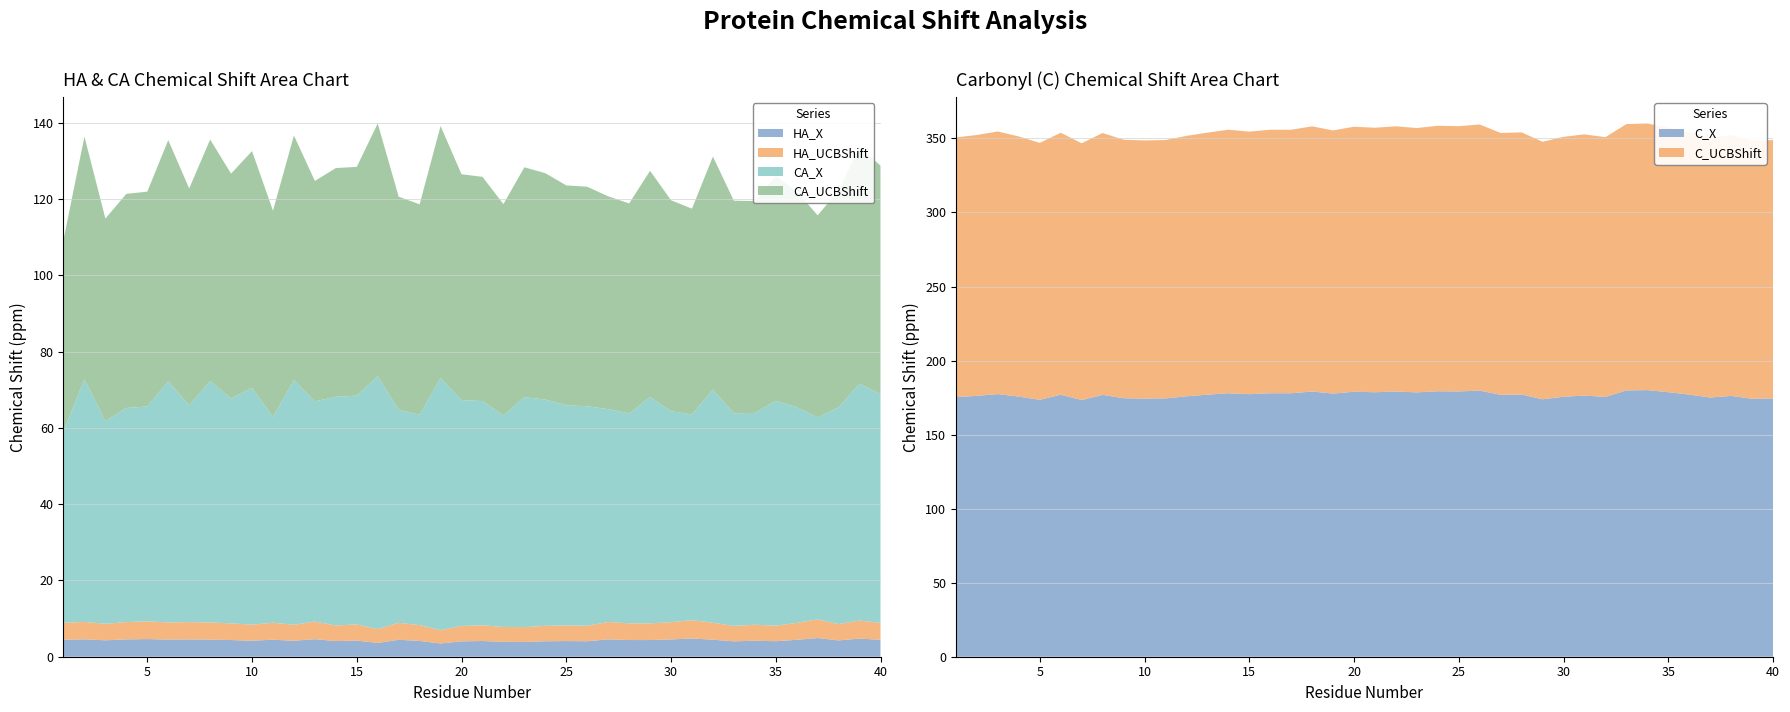

Reading left to right, transcribe all the data shown in this chart.

HA_X: 1=4.4	2=4.6	3=4.3	4=4.5	5=4.6	6=4.5	7=4.5	8=4.5	9=4.4	10=4.2	11=4.5	12=4.2	13=4.6	14=4.1	15=4.2	16=3.6	17=4.4	18=4.1	19=3.5	20=4.0	21=4.1	22=3.9	23=3.9	24=4.1	25=4.1	26=4.1	27=4.6	28=4.4	29=4.4	30=4.5	31=4.8	32=4.5	33=4.0	34=4.2	35=4.1	36=4.4	37=4.9	38=4.3	39=4.7	40=4.4
HA_UCBShift: 1=4.4	2=4.6	3=4.3	4=4.5	5=4.6	6=4.5	7=4.5	8=4.5	9=4.4	10=4.2	11=4.5	12=4.2	13=4.6	14=4.1	15=4.2	16=3.6	17=4.4	18=4.1	19=3.5	20=4.0	21=4.1	22=3.9	23=3.9	24=4.1	25=4.1	26=4.1	27=4.6	28=4.4	29=4.4	30=4.5	31=4.8	32=4.5	33=4.0	34=4.2	35=4.1	36=4.4	37=4.9	38=4.3	39=4.7	40=4.4
CA_X: 1=50.2	2=63.6	3=53.1	4=56.1	5=56.3	6=63.2	7=56.9	8=63.3	9=59.0	10=62.1	11=54.0	12=64.2	13=57.8	14=60.0	15=60.0	16=66.3	17=55.9	18=55.2	19=66.1	20=59.2	21=58.8	22=55.4	23=60.3	24=59.3	25=57.7	26=57.6	27=55.8	28=55.1	29=59.3	30=55.3	31=54.0	32=61.1	33=55.8	34=55.5	35=59.0	36=56.6	37=53.0	38=56.8	39=62.1	40=59.9
CA_UCBShift: 1=50.2	2=63.6	3=53.1	4=56.1	5=56.3	6=63.2	7=56.9	8=63.3	9=59.0	10=62.1	11=54.0	12=64.2	13=57.8	14=60.0	15=60.0	16=66.3	17=55.9	18=55.2	19=66.1	20=59.2	21=58.8	22=55.4	23=60.3	24=59.3	25=57.7	26=57.6	27=55.8	28=55.1	29=59.3	30=55.3	31=54.0	32=61.1	33=55.8	34=55.5	35=59.0	36=56.6	37=53.0	38=56.8	39=62.1	40=59.9
C_X: 1=175.3	2=176.2	3=177.4	4=175.7	5=173.5	6=176.9	7=173.4	8=176.8	9=174.6	10=174.3	11=174.5	12=175.9	13=177.0	14=177.9	15=177.3	16=177.9	17=177.9	18=179.1	19=177.7	20=178.9	21=178.6	22=179.1	23=178.5	24=179.3	25=179.1	26=179.7	27=176.8	28=177.0	29=173.9	30=175.5	31=176.4	32=175.4	33=179.8	34=180.1	35=178.7	36=177.0	37=175.0	38=176.1	39=174.2	40=174.5
C_UCBShift: 1=175.3	2=176.2	3=177.4	4=175.7	5=173.5	6=176.9	7=173.4	8=176.8	9=174.6	10=174.3	11=174.5	12=175.9	13=177.0	14=177.9	15=177.3	16=177.9	17=177.9	18=179.1	19=177.7	20=178.9	21=178.6	22=179.1	23=178.5	24=179.3	25=179.1	26=179.7	27=176.8	28=177.0	29=173.9	30=175.5	31=176.4	32=175.4	33=179.8	34=180.1	35=178.7	36=177.0	37=175.0	38=176.1	39=174.2	40=174.5